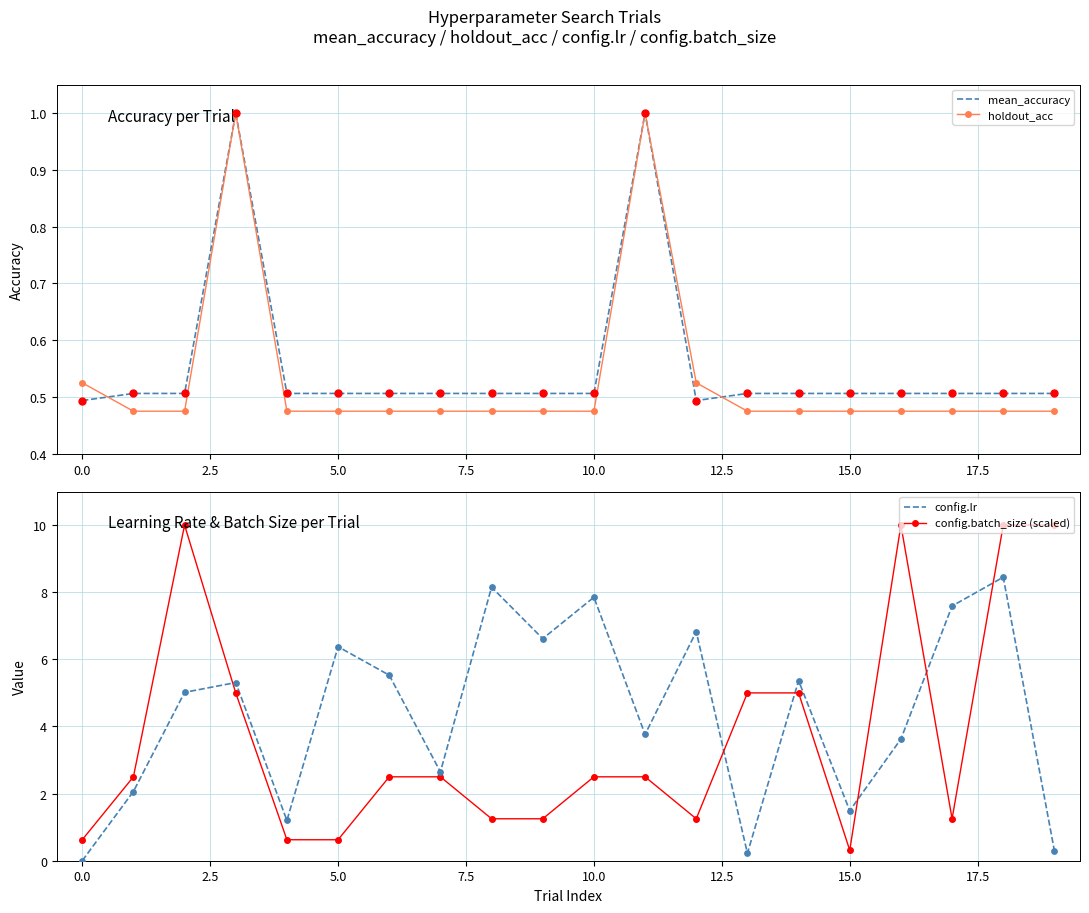

At how many categories does at least one series exceed 2?

17